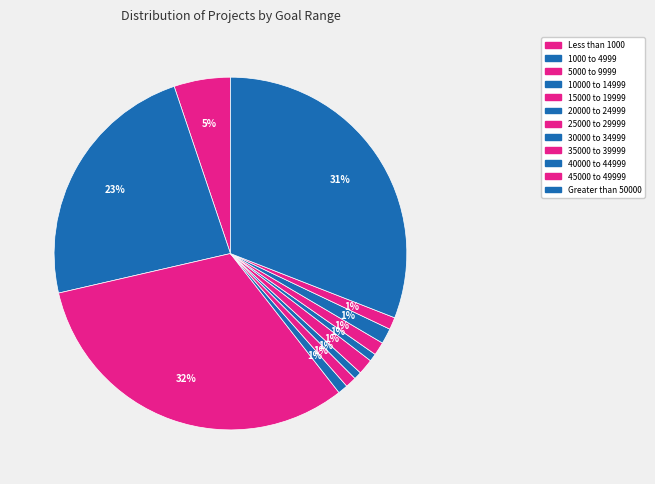

Rank the categories by value from lowest to highest.

20000 to 24999, 30000 to 34999, 10000 to 14999, 15000 to 19999, 45000 to 49999, 35000 to 39999, 25000 to 29999, 40000 to 44999, Less than 1000, 1000 to 4999, Greater than 50000, 5000 to 9999